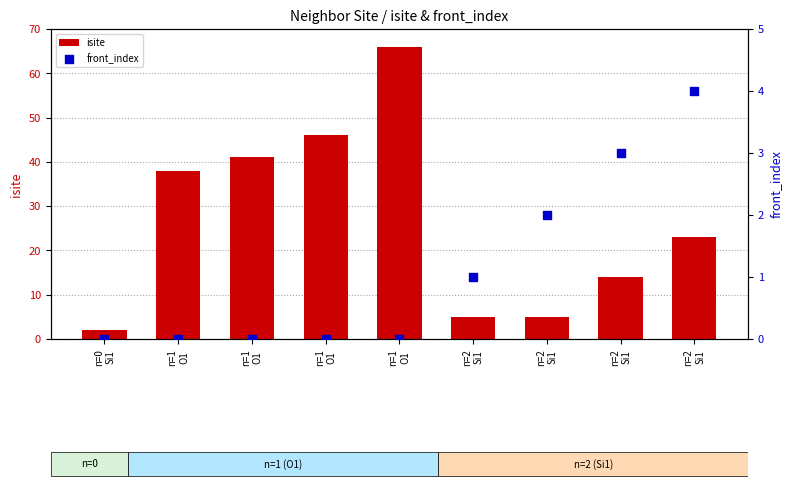

What are all the series names shown in the legend?

isite, front_index